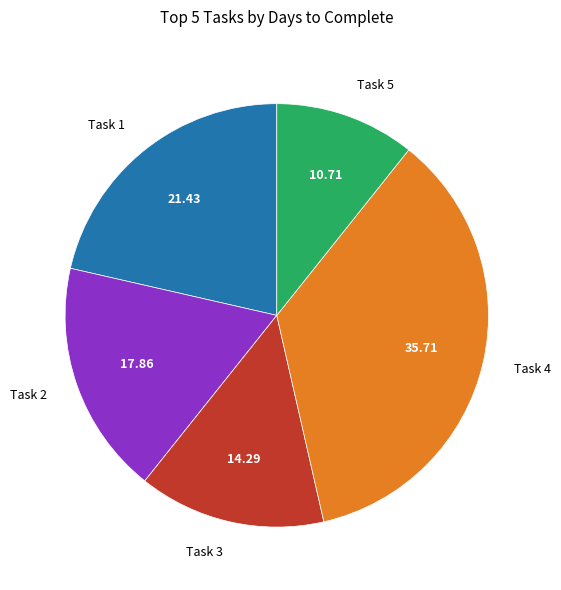

What is the largest slice in the pie chart?

Task 4